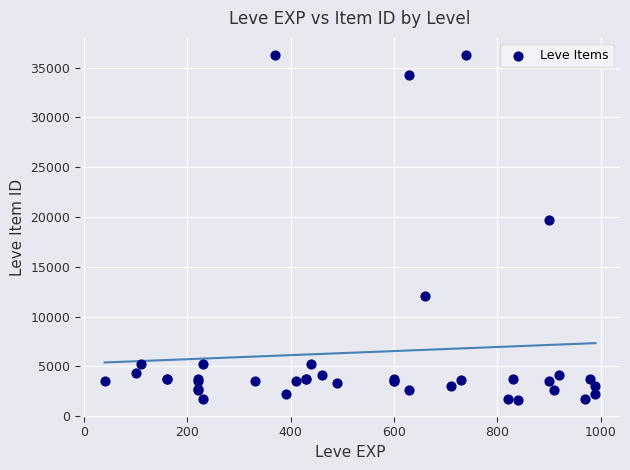

What Y value in the scatter plot is closest to 18967?

19744